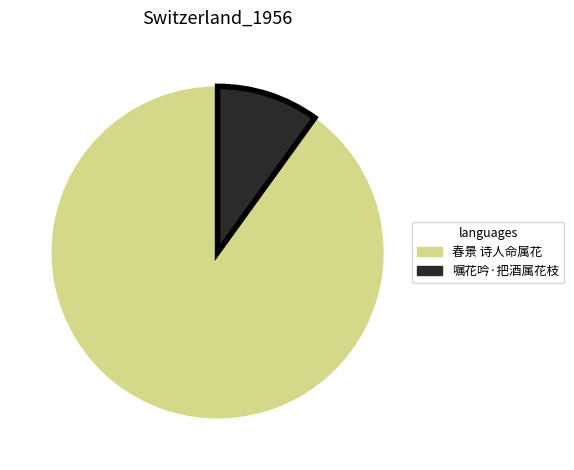

How many slices are in this pie chart?

2